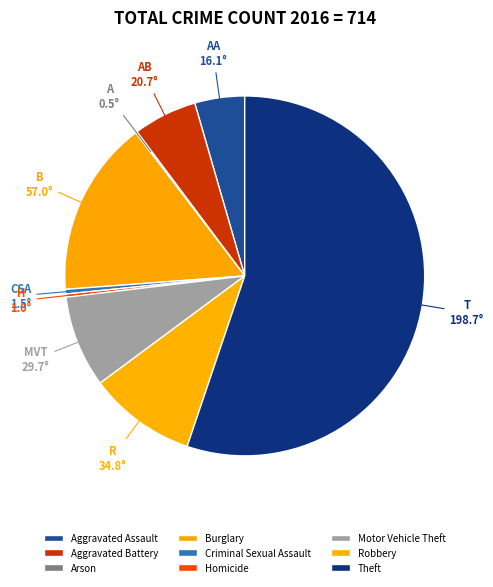

Count the number of slices in the pie.

9